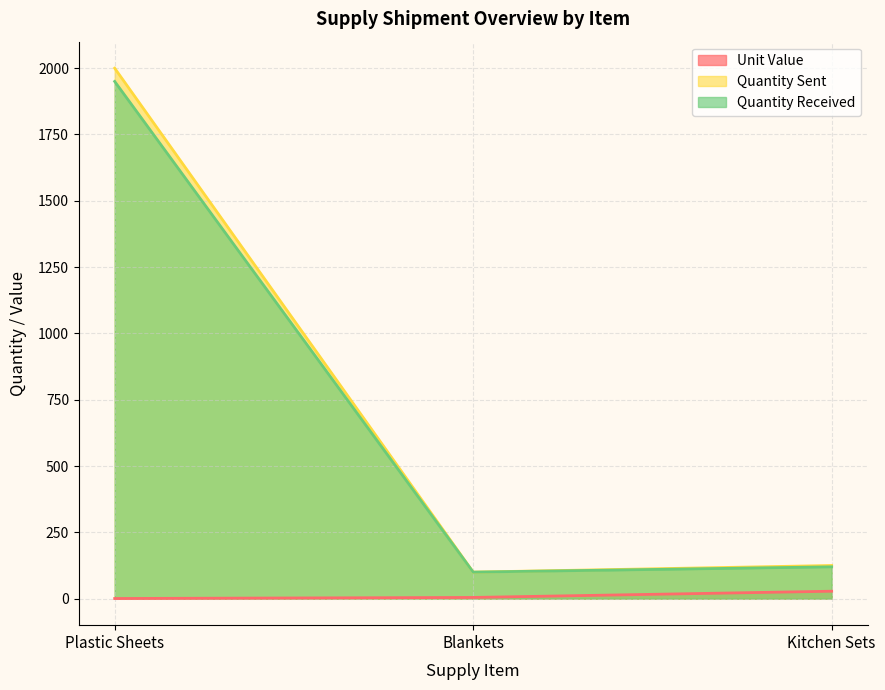

Rank the categories by Quantity Received value from lowest to highest.

Blankets, Kitchen Sets, Plastic Sheets